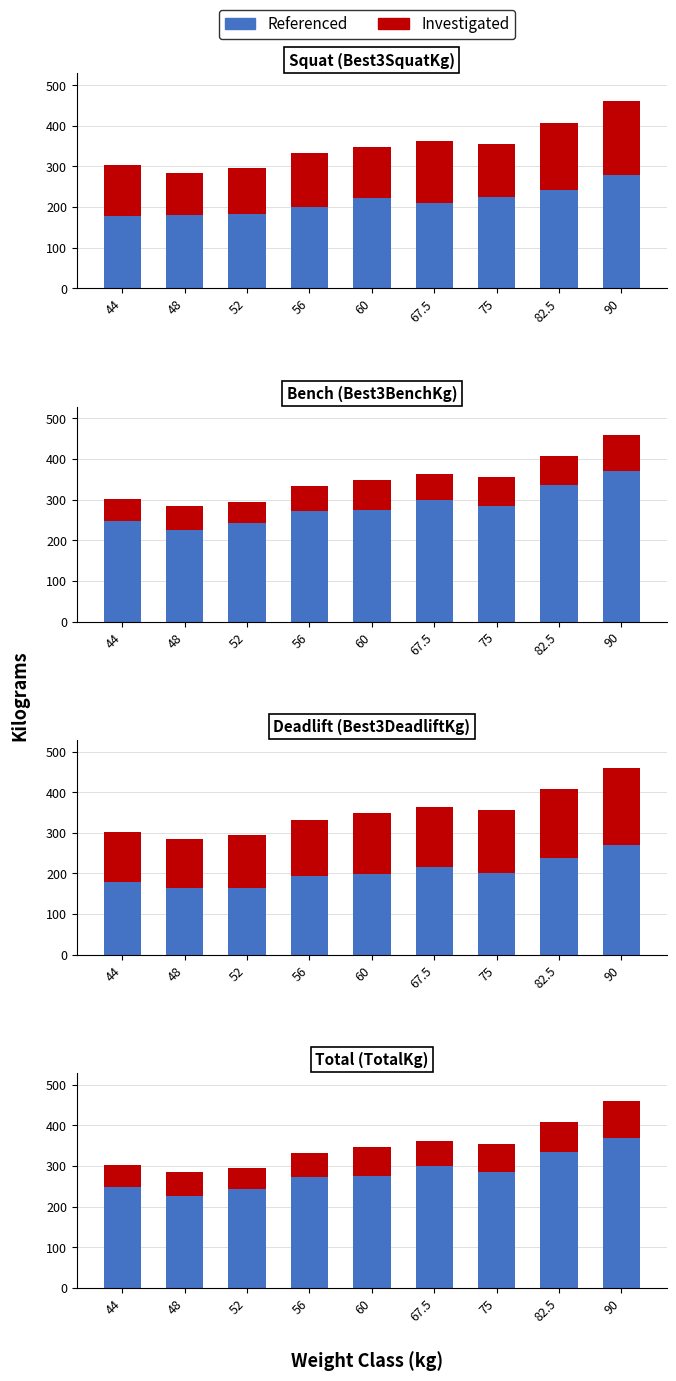

List the series in order of their peak value, highest first.

Referenced, Investigated